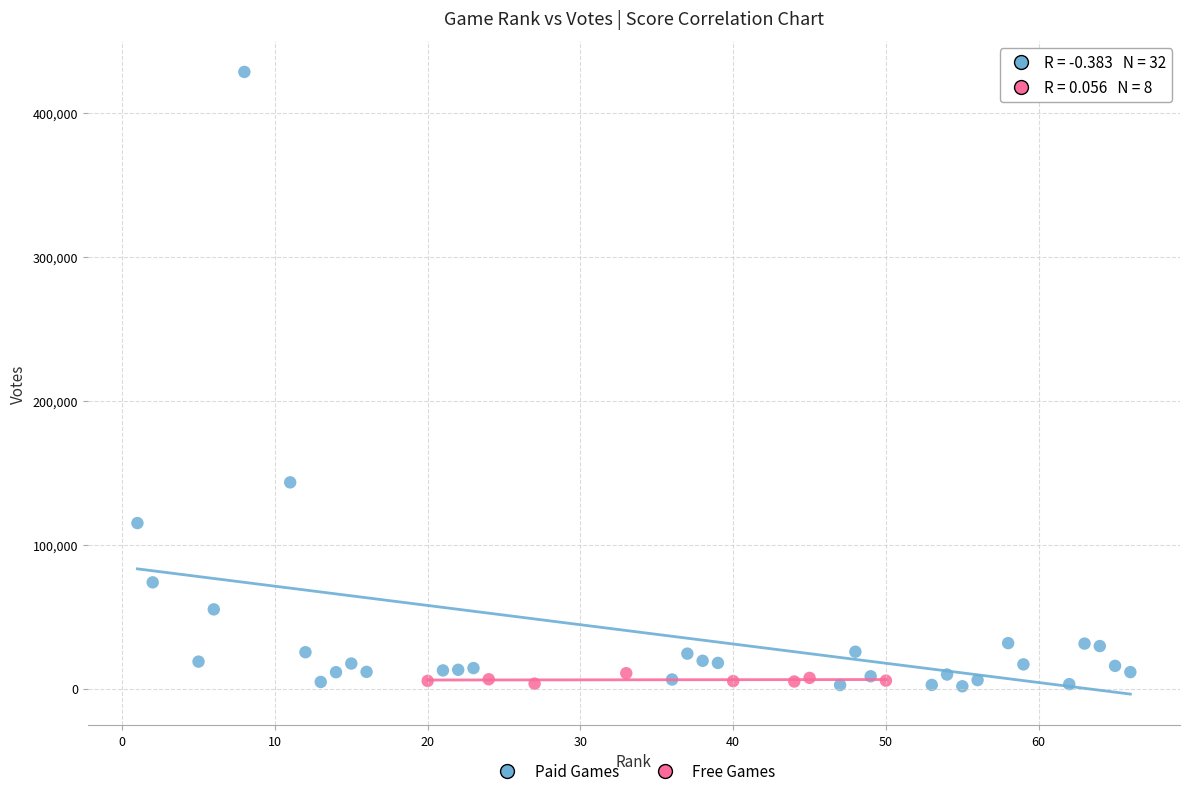

Which series reaches the maximum Y coordinate?

Paid Games